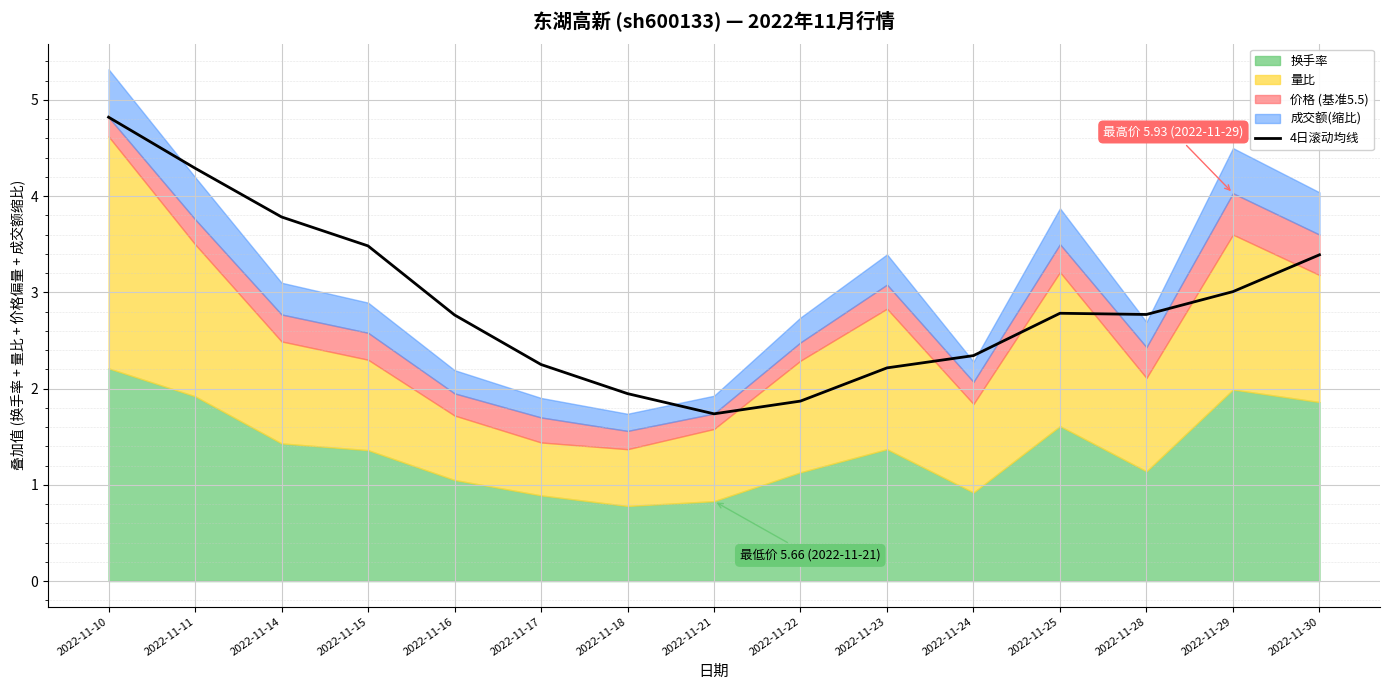

What is the value of the 14th point from the left?

3.0